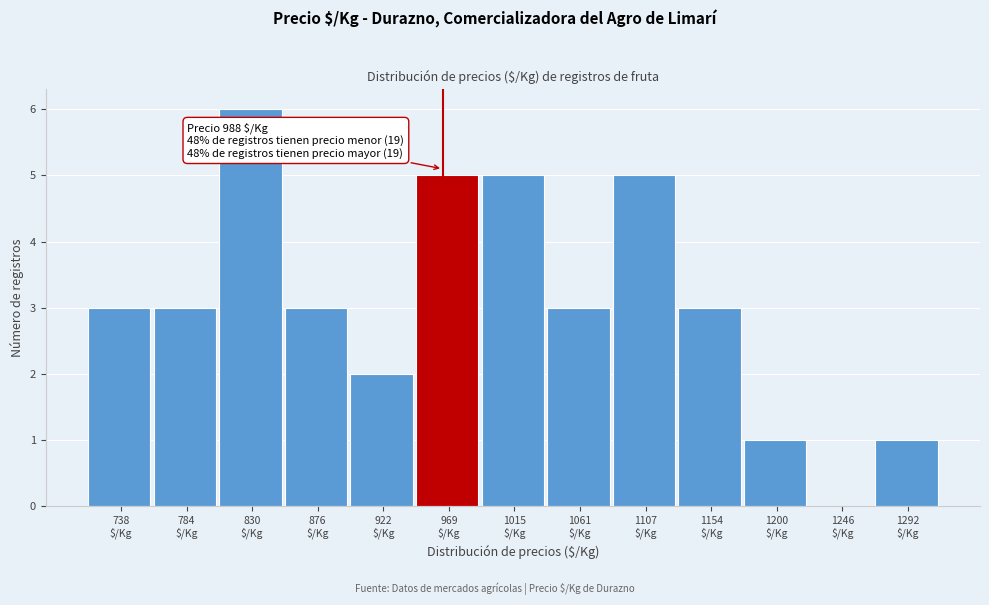

What is the sum of all values?

40